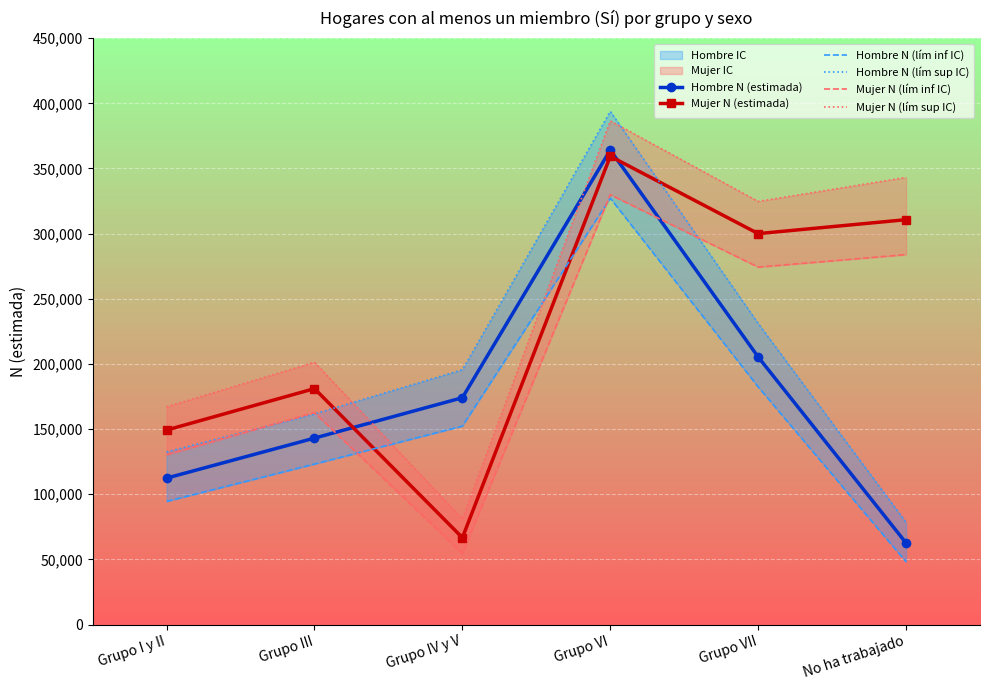

True or false: Mujer N (lím inf IC) has a value of 62165 at Grupo I y II.

False